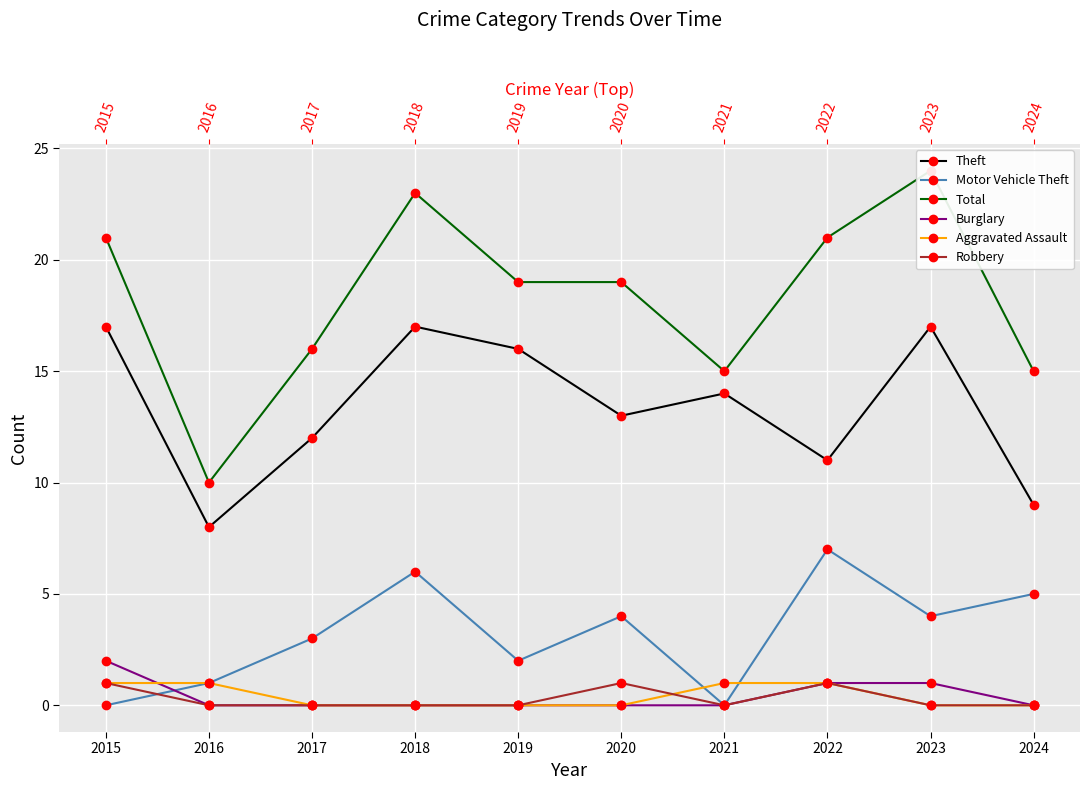

At how many categories does at least one series exceed 3?

10